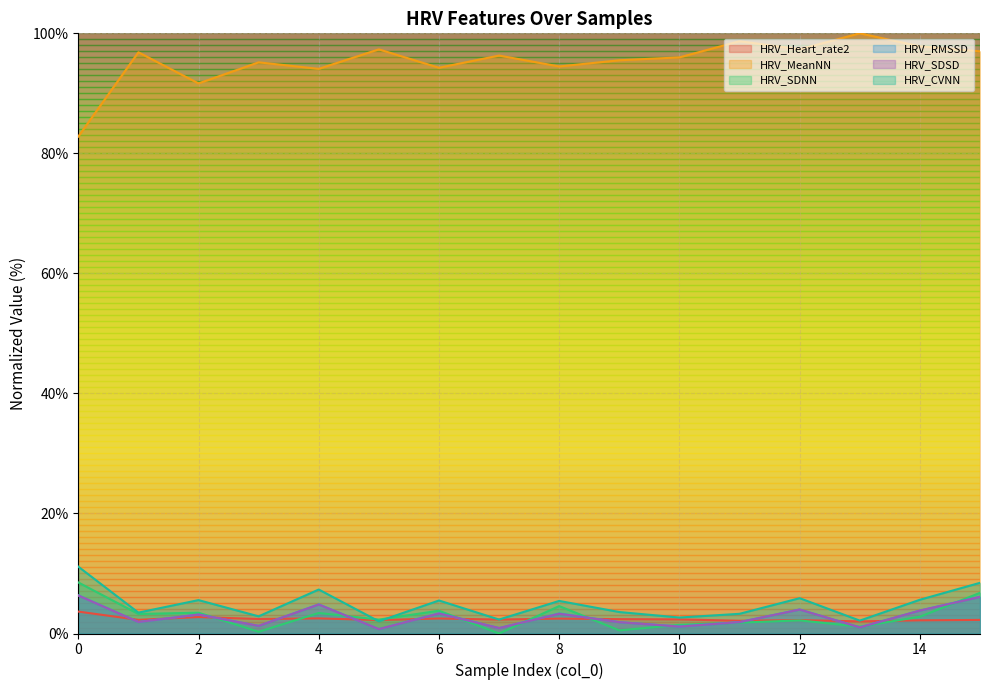

Between 1 and 3, which series saw the biggest shift?

HRV_SDNN